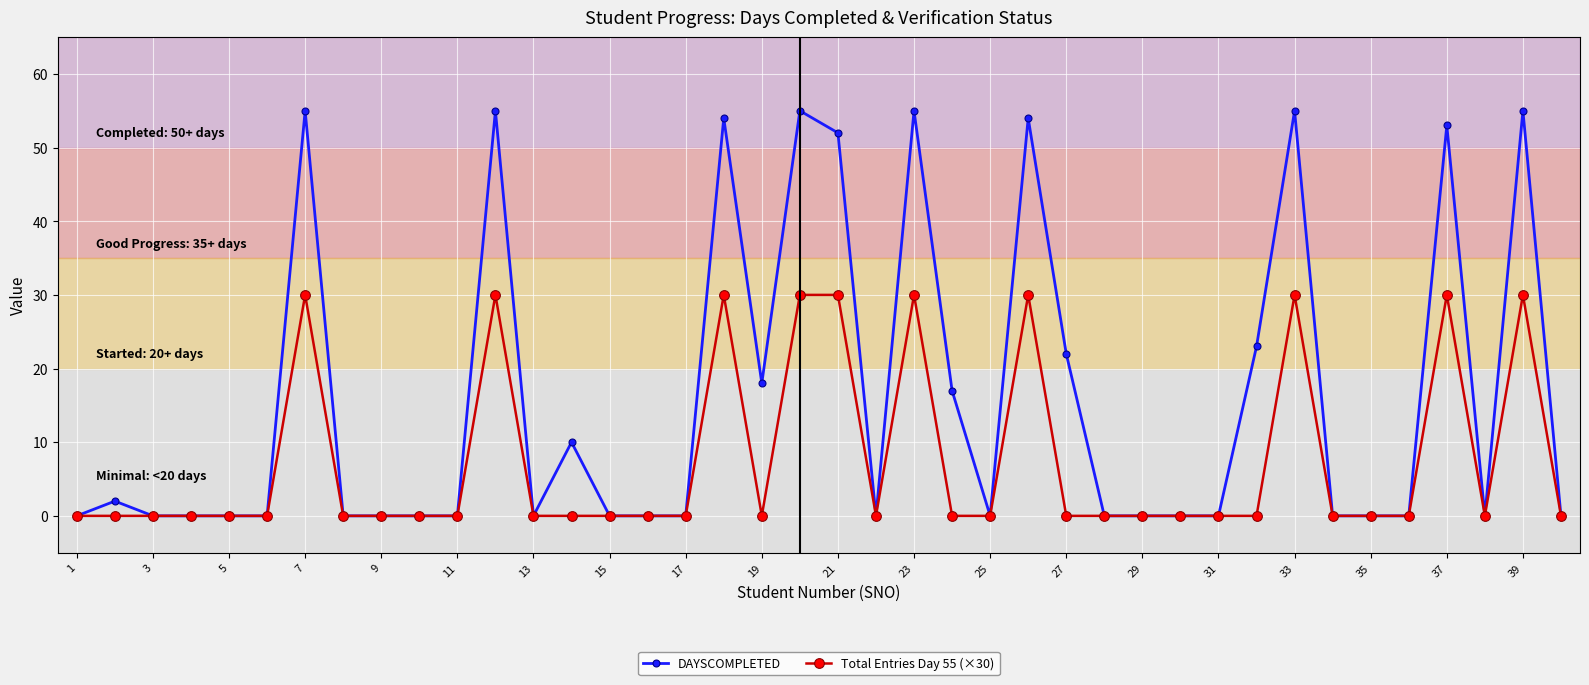

What are all the series names shown in the legend?

DAYSCOMPLETED, Total Entries Day 55 (×30)